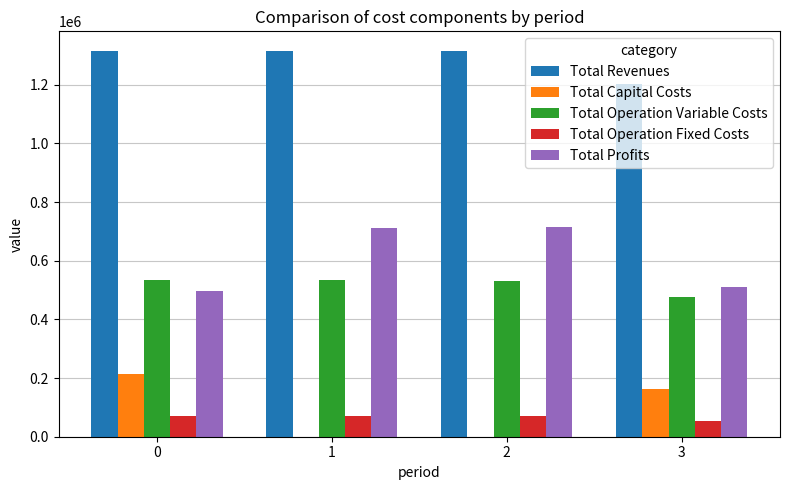

What is the total value across all series at 2?

2633223.9